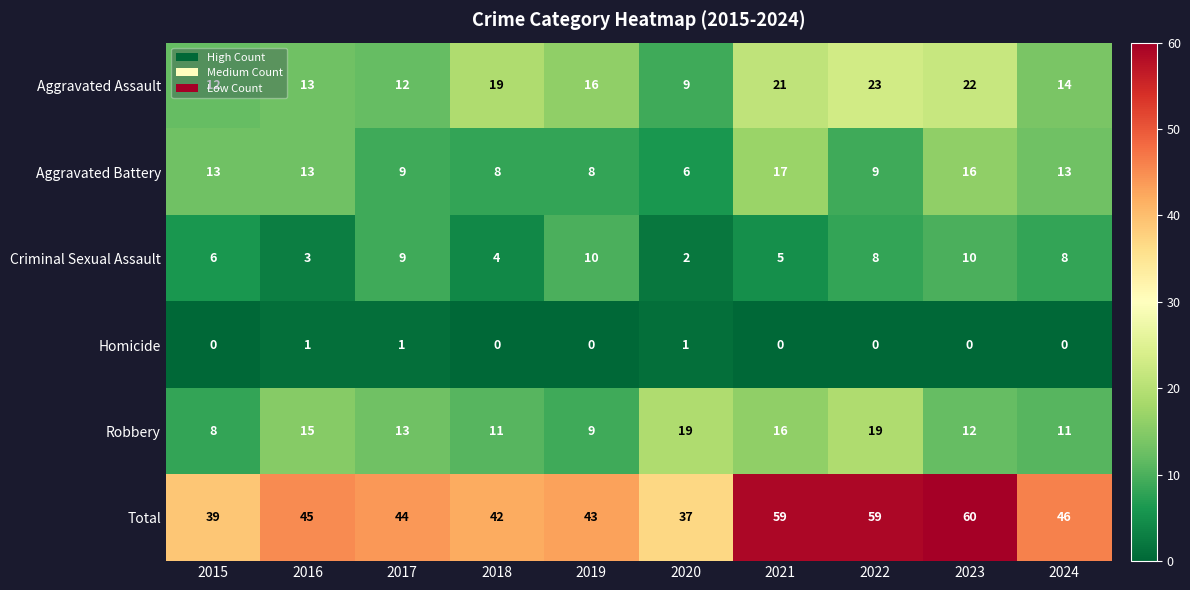

At which category is the sum across all series the highest?

2023